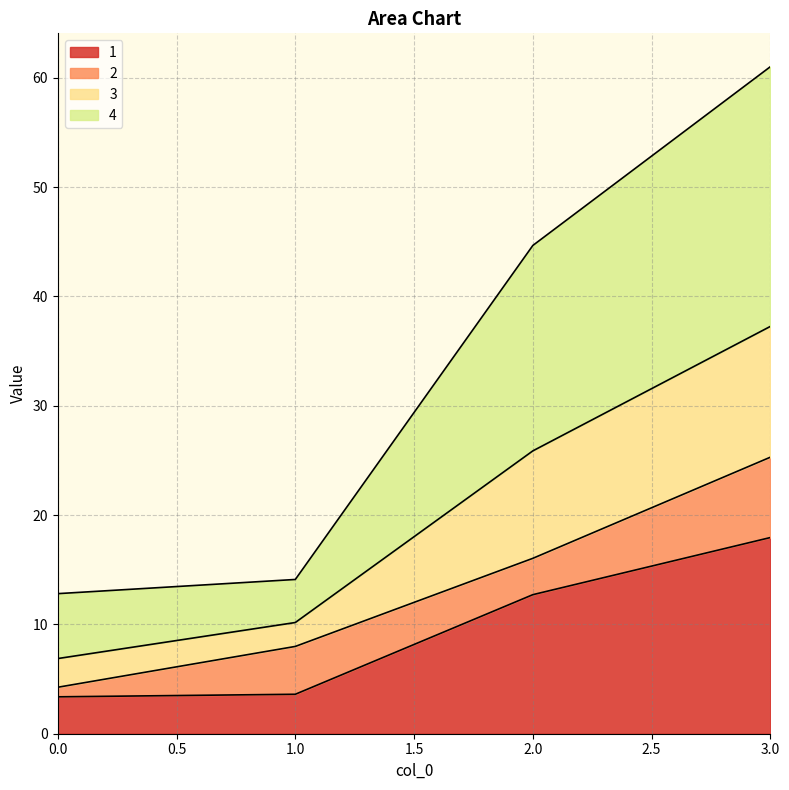

Which has a higher value, 3 or 2?

3